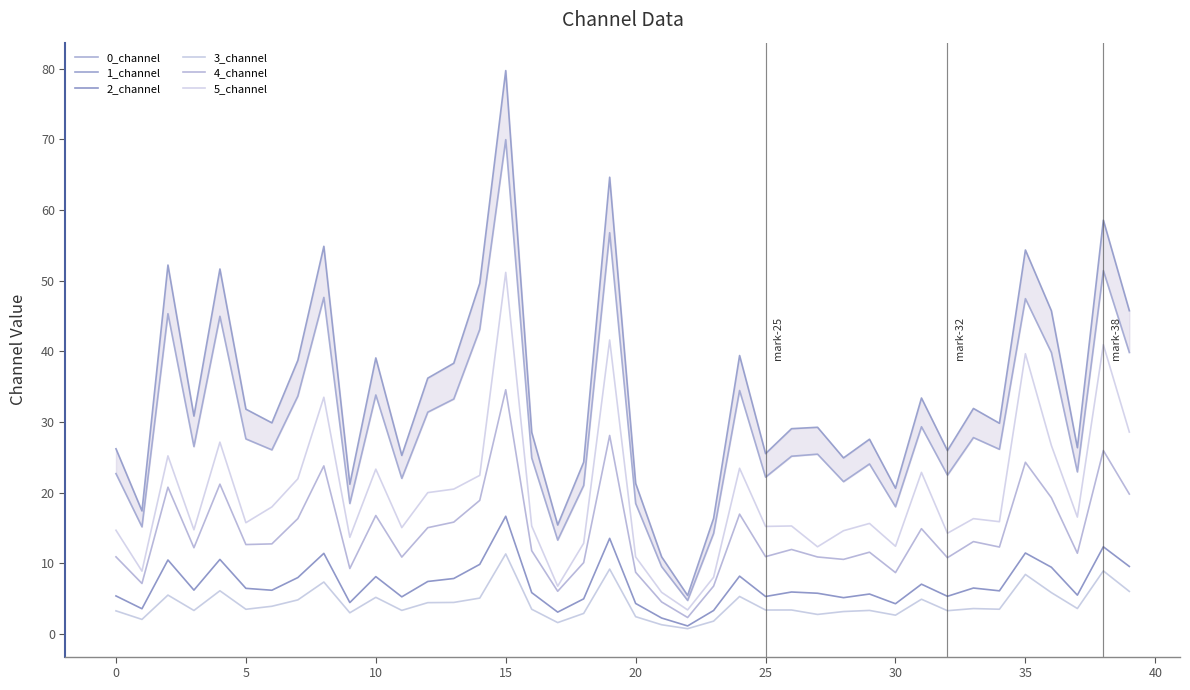

At which category is the sum across all series the highest?

15